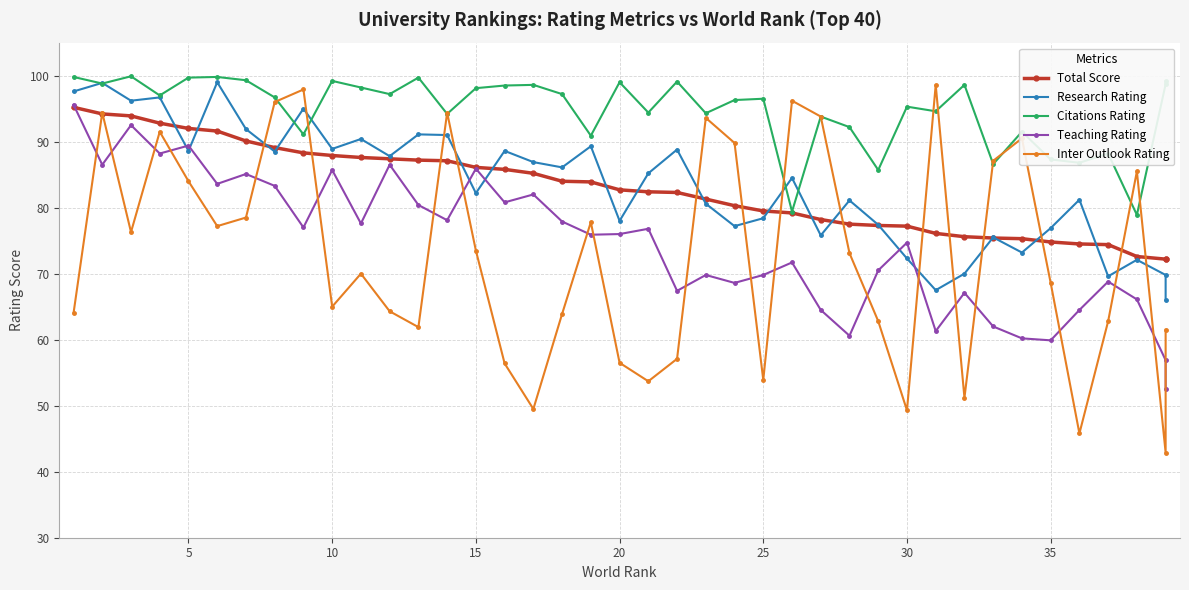

What is the sum of all Total Score values?

3310.4